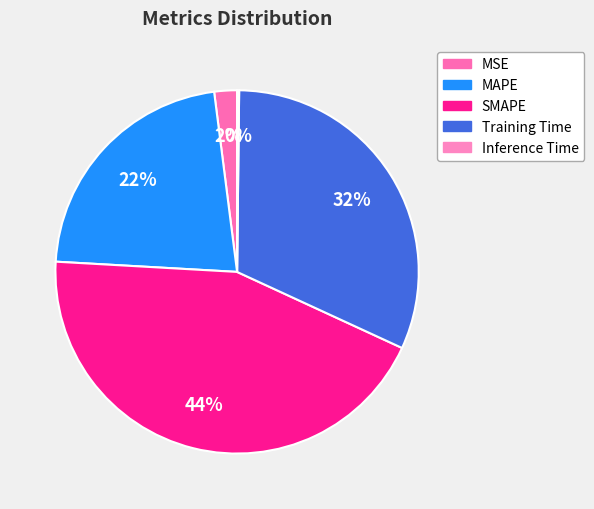

What is the change in value from MSE to Training Time?

+1.3